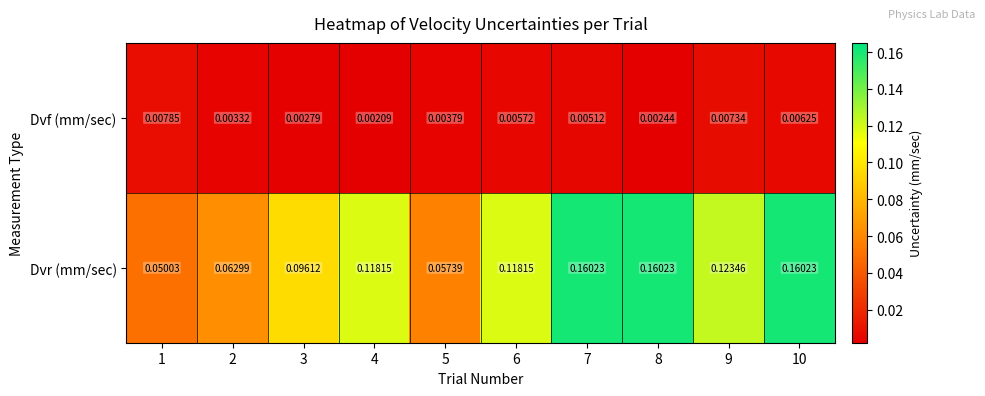

Between 1 and 6, which series saw the biggest shift?

Dvr (mm/sec)